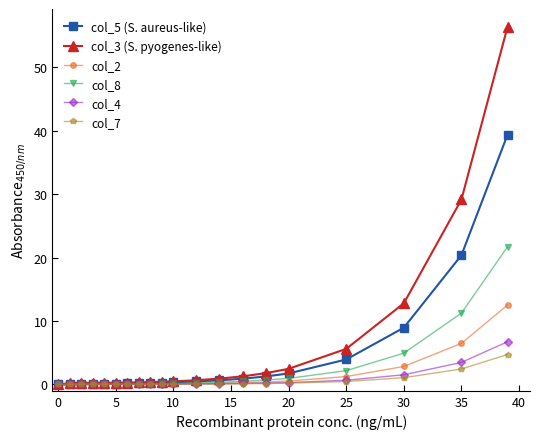

Which series has the largest range (max minus min)?

col_3 (S. pyogenes-like)